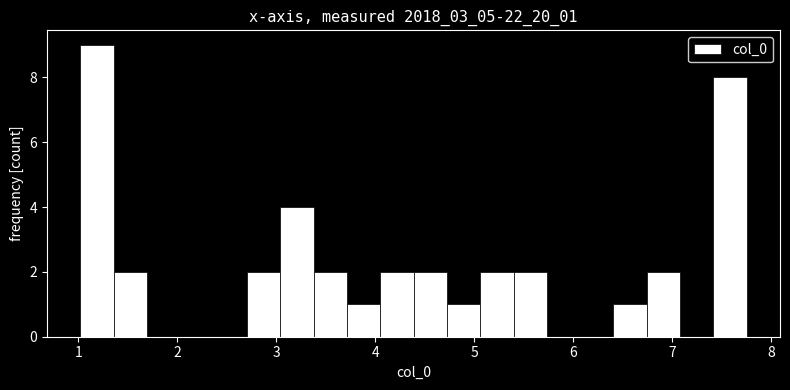

Read against the x-axis, roughly where is the centre of the tallest bar?

1.2